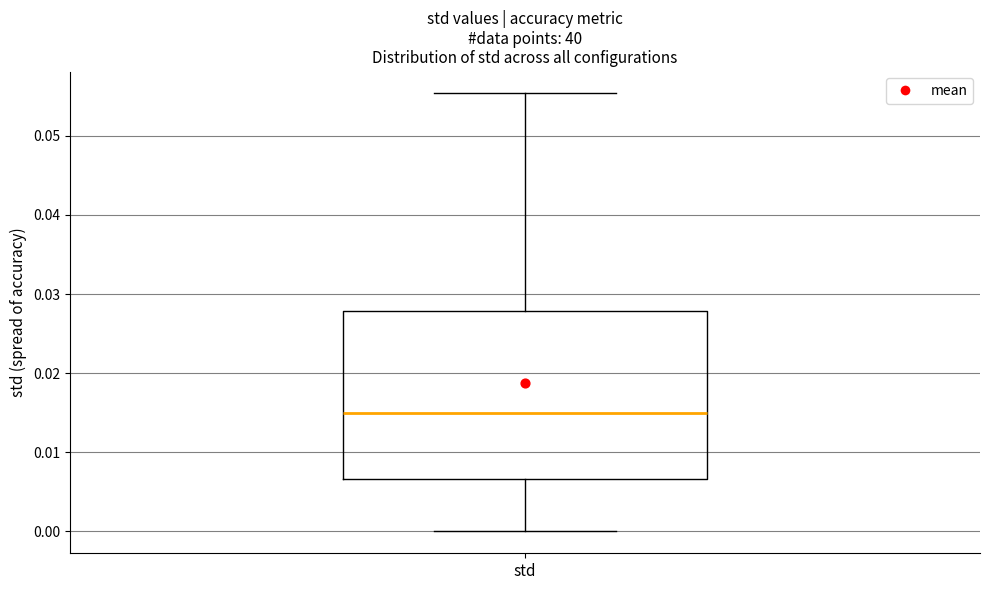

Transcribe this box plot: give where the median line is, the range the box spans, and where the two whiskers end, as read against the y-axis. The values are not printed on the chart, so give them approximately, as read against the axis.

median 0.015, box 0.007 to 0.028, whiskers 0.000 to 0.055